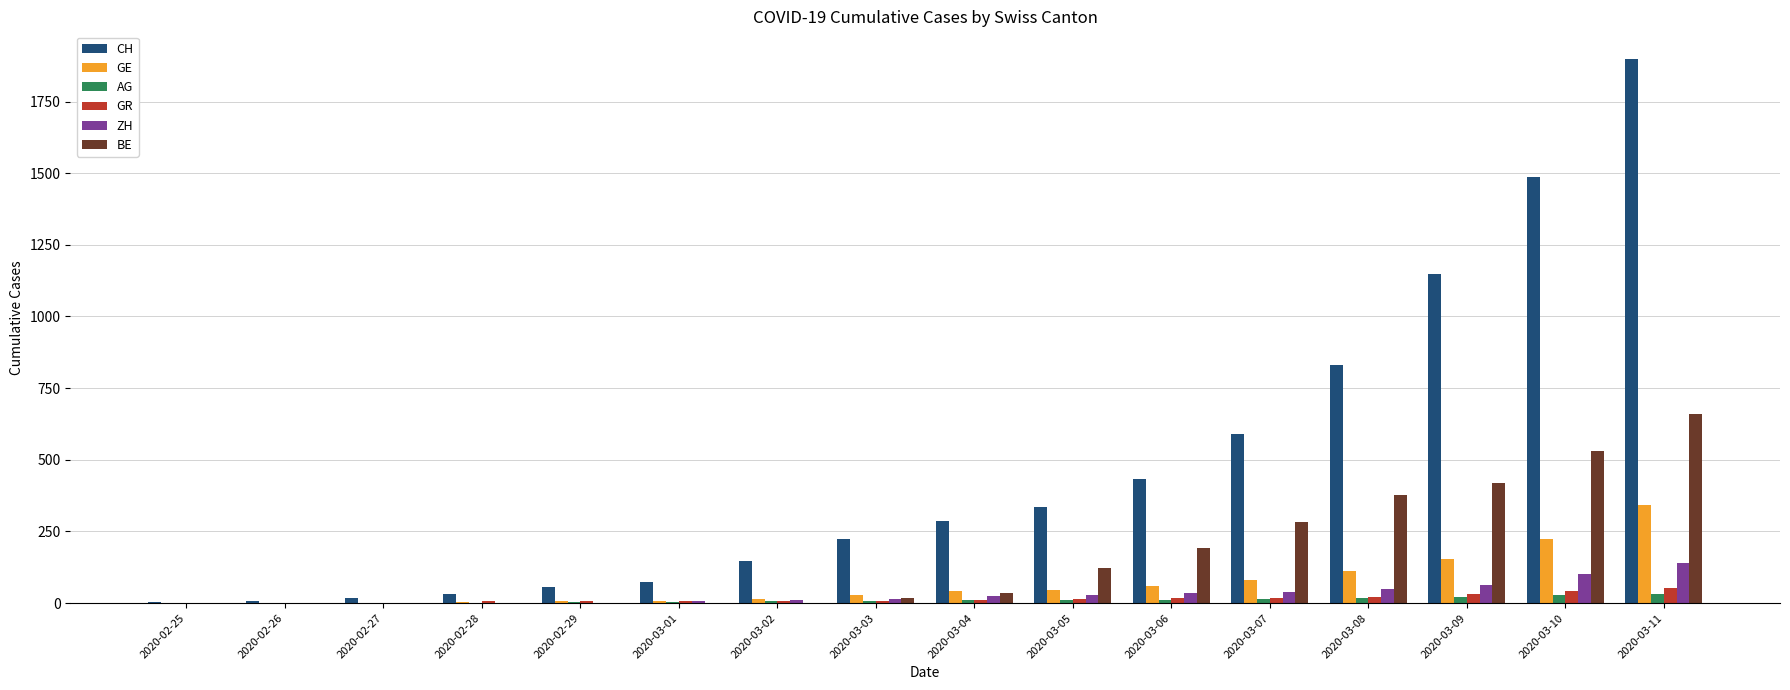

At which label is CH closest to 952?

2020-03-08